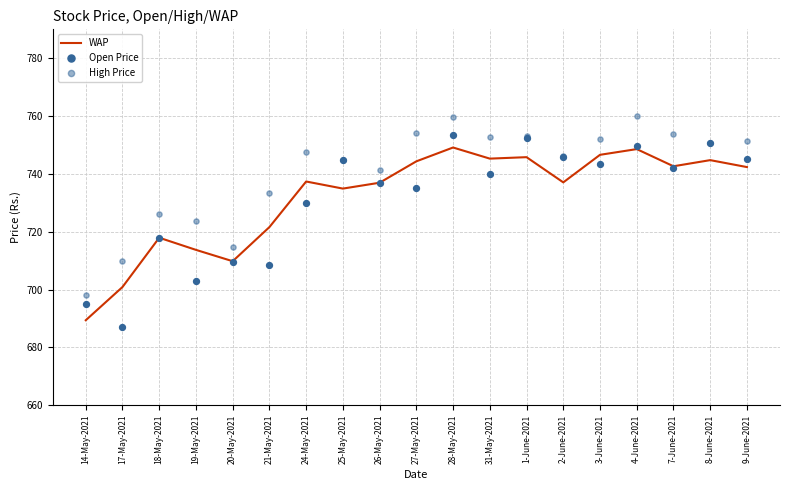

Which series contains the highest Y value?

High Price